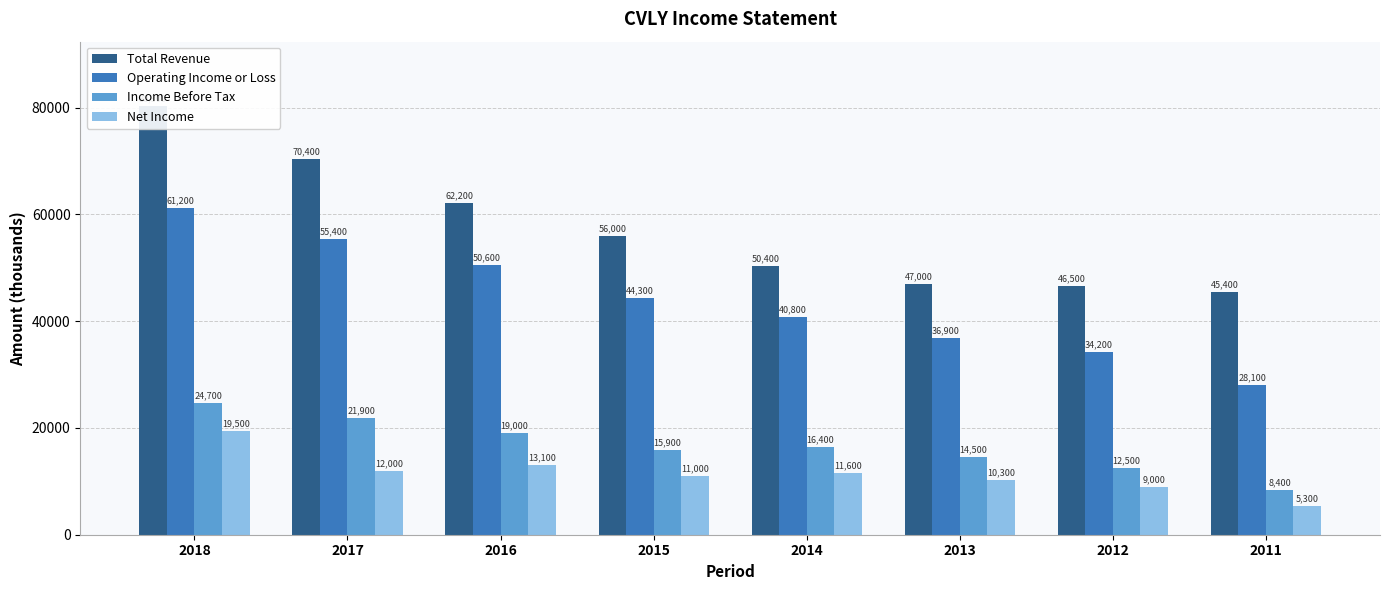

List the labels in order of Net Income value, largest first.

2018, 2016, 2017, 2014, 2015, 2013, 2012, 2011